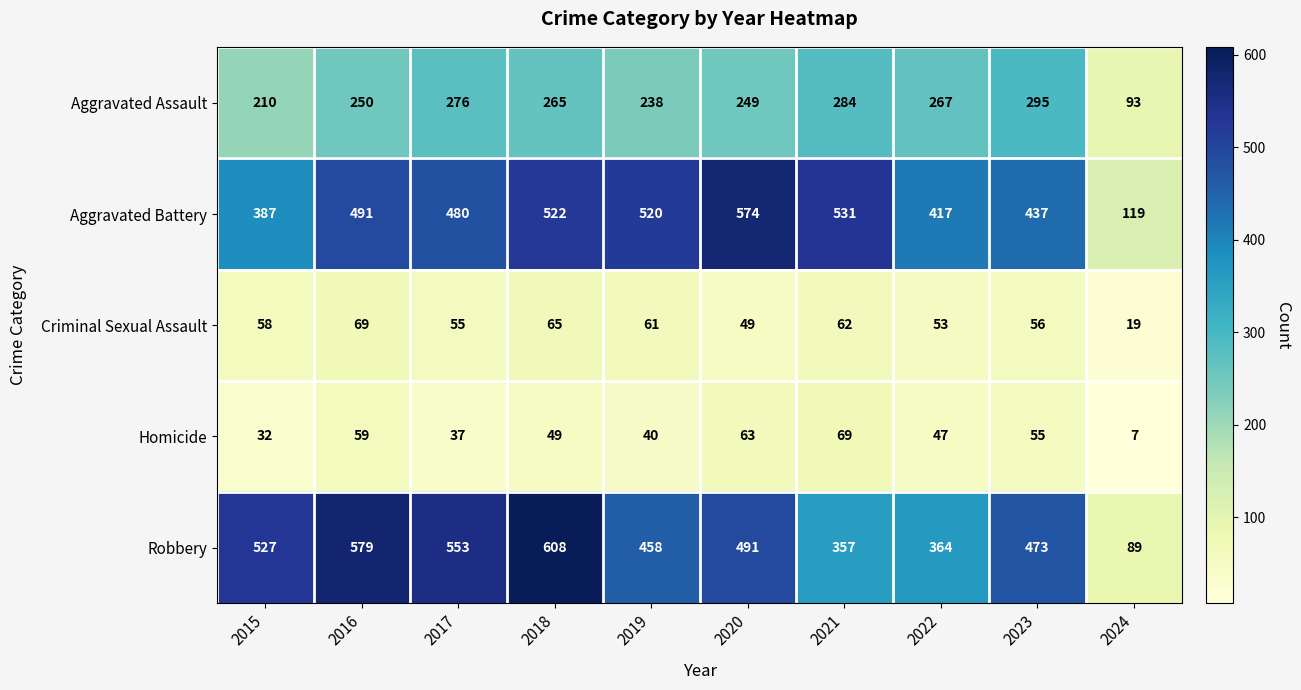

Count the number of data series in this chart.

5